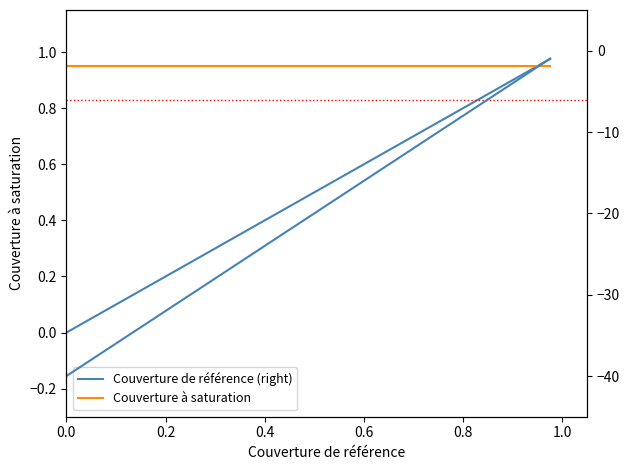

True or false: Couverture à saturation and Couverture de référence (right) cross at least once.

True